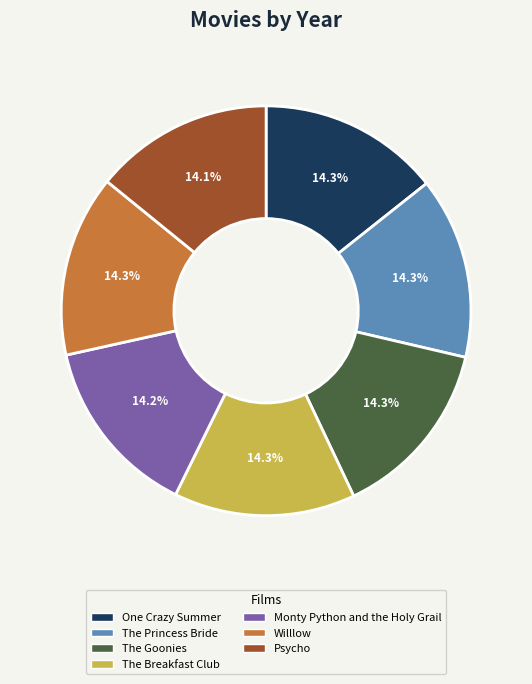

True or false: Psycho accounts for 26% of the total.

False